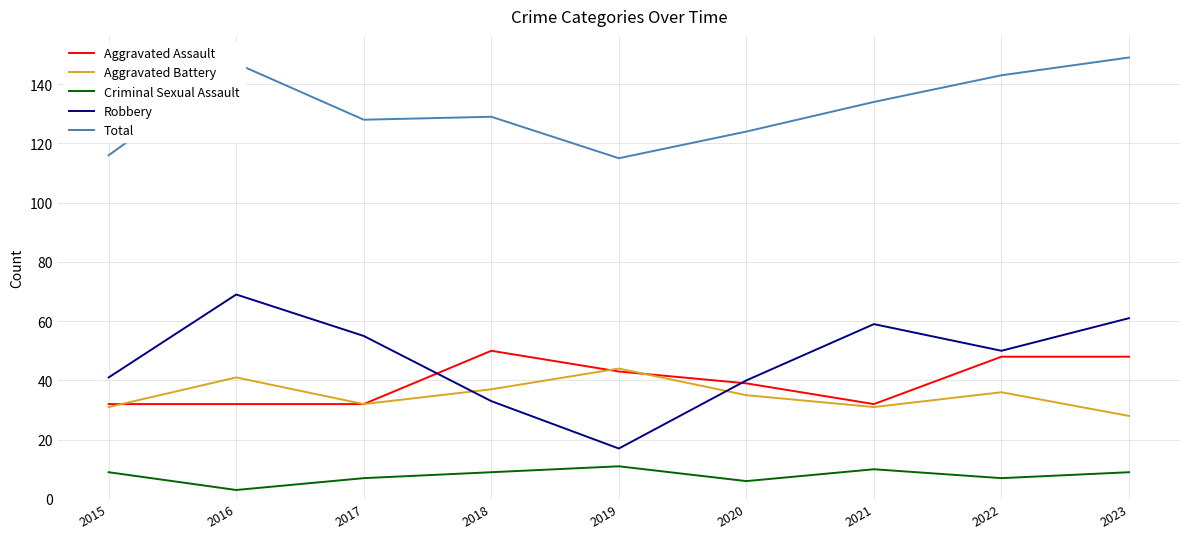

The value of Criminal Sexual Assault at 2015 is 4. True or false?

False